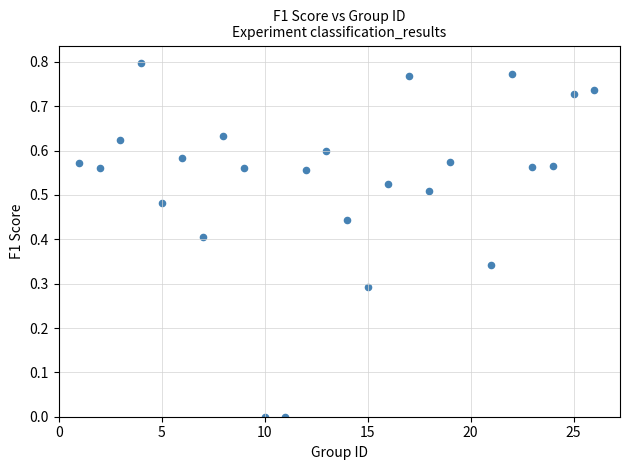

What is the range of X values (max minus min)?

25.0